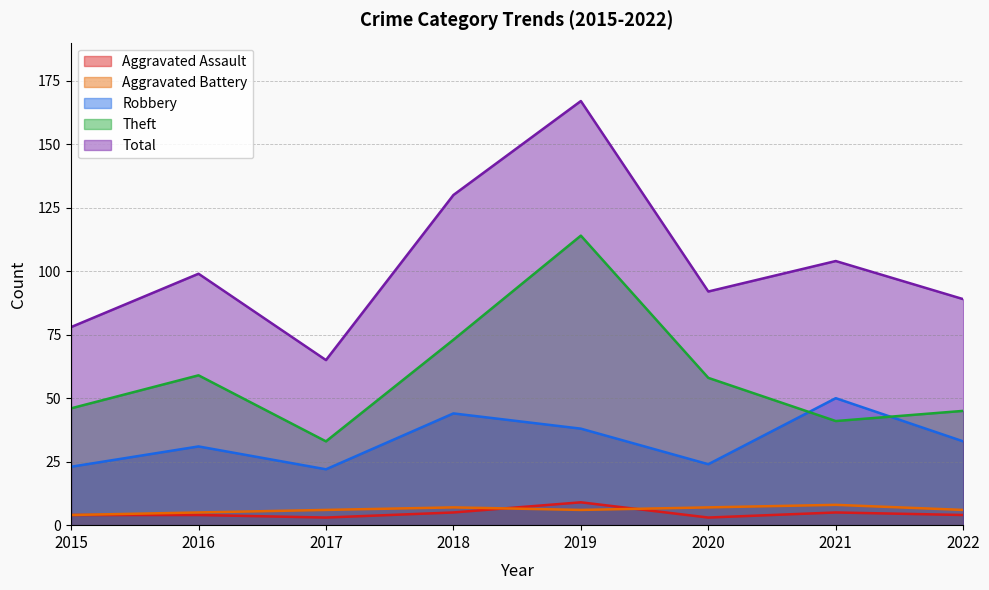

Which series changed the most between 2017 and 2019?

Total